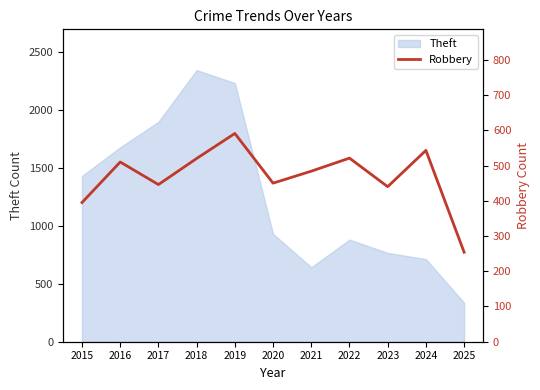

How many values are below 484?

5